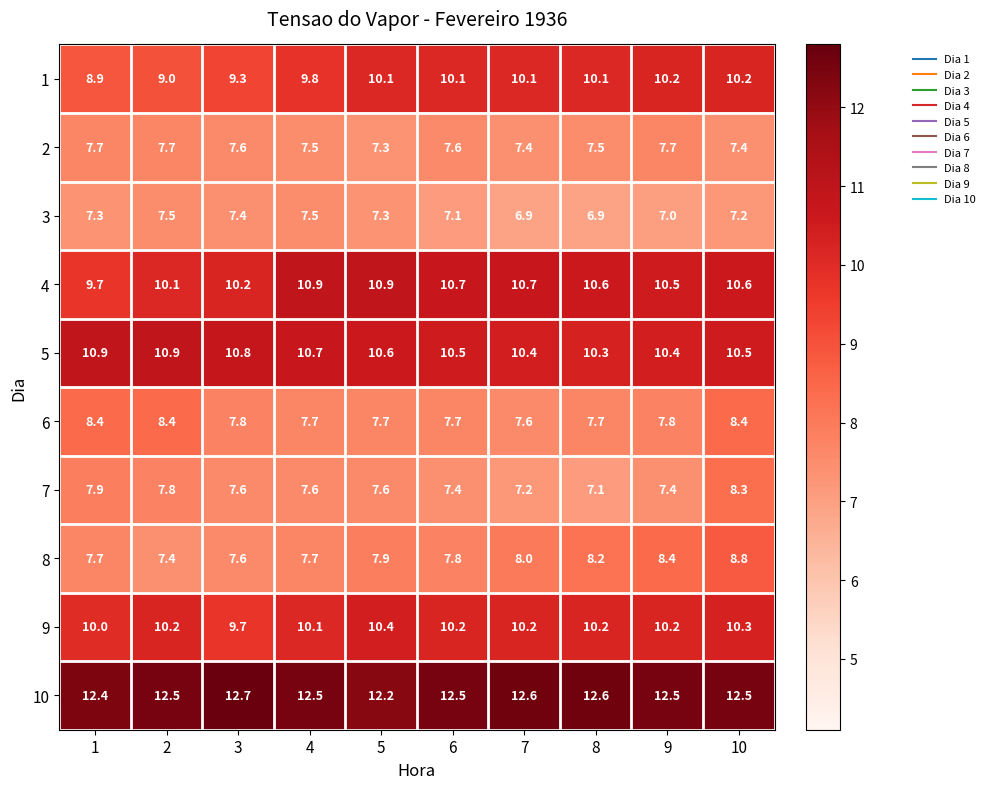

What is the difference between the highest and lowest values at 5?

4.9